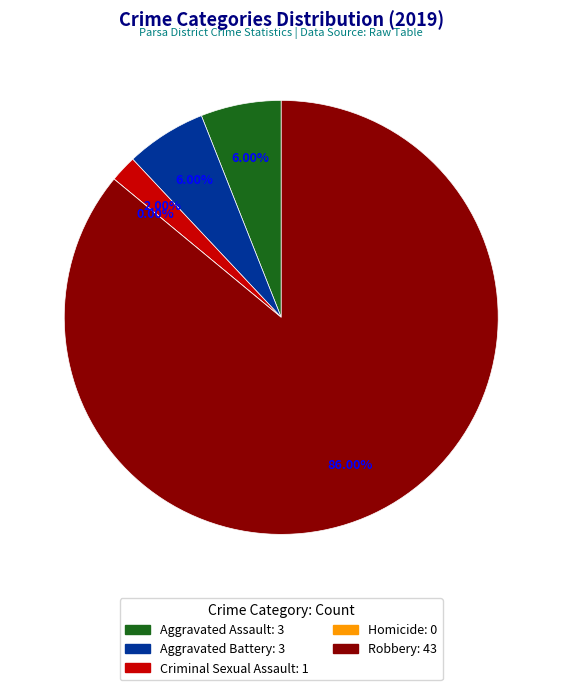

To the nearest percent, what is the combined percentage of Homicide and Criminal Sexual Assault?

2%